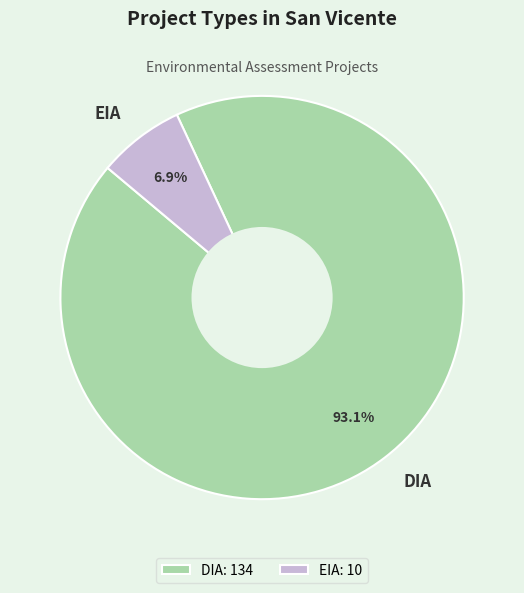

Rank the categories by value from lowest to highest.

EIA, DIA